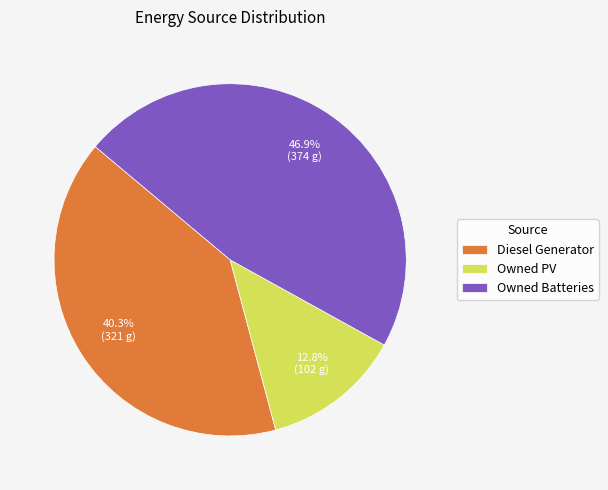

Is it true that Owned PV is 26% of the pie?

False